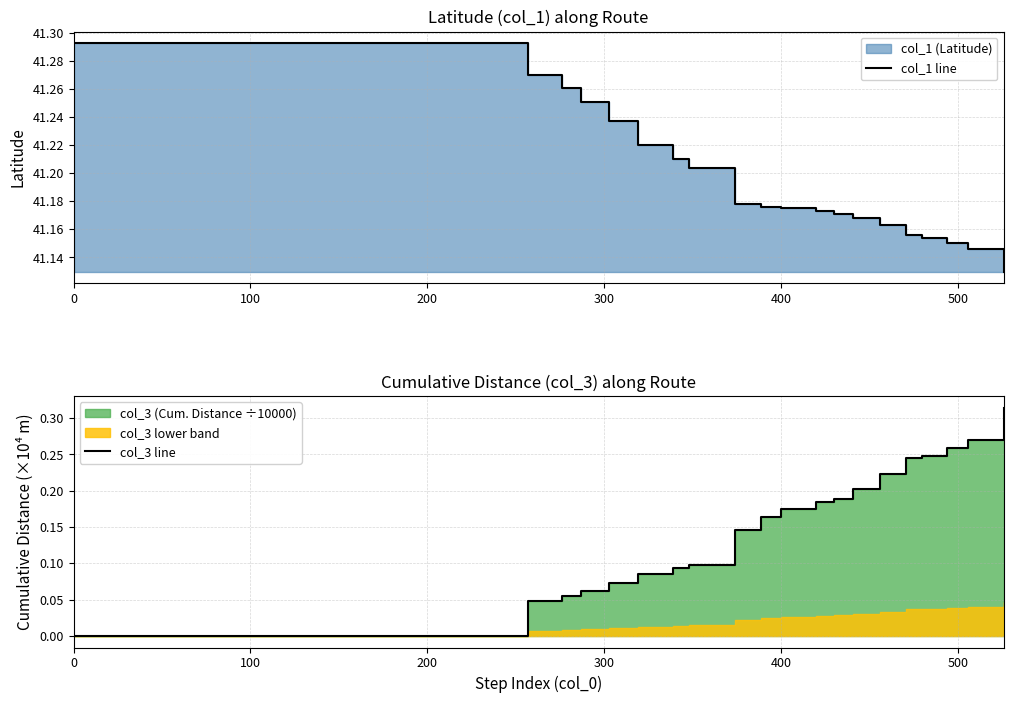

How many col_3 line values are between 0 and 1?

20